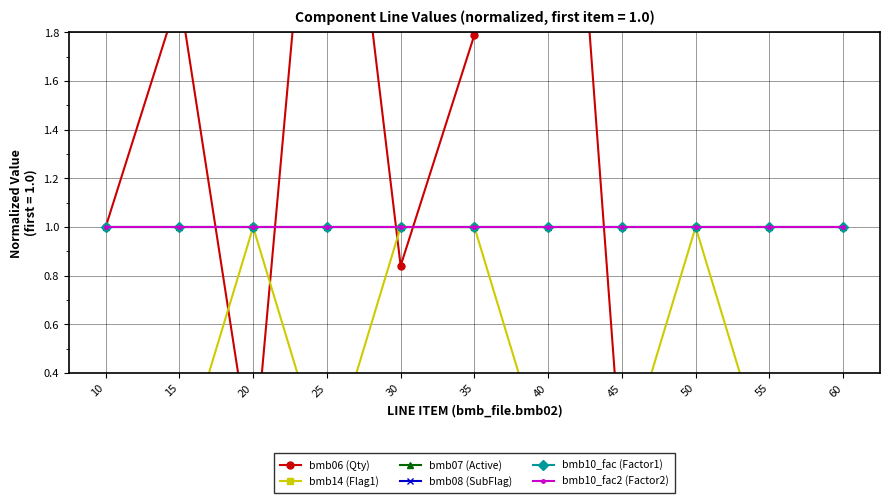

Does the chart have visible grid lines?

Yes